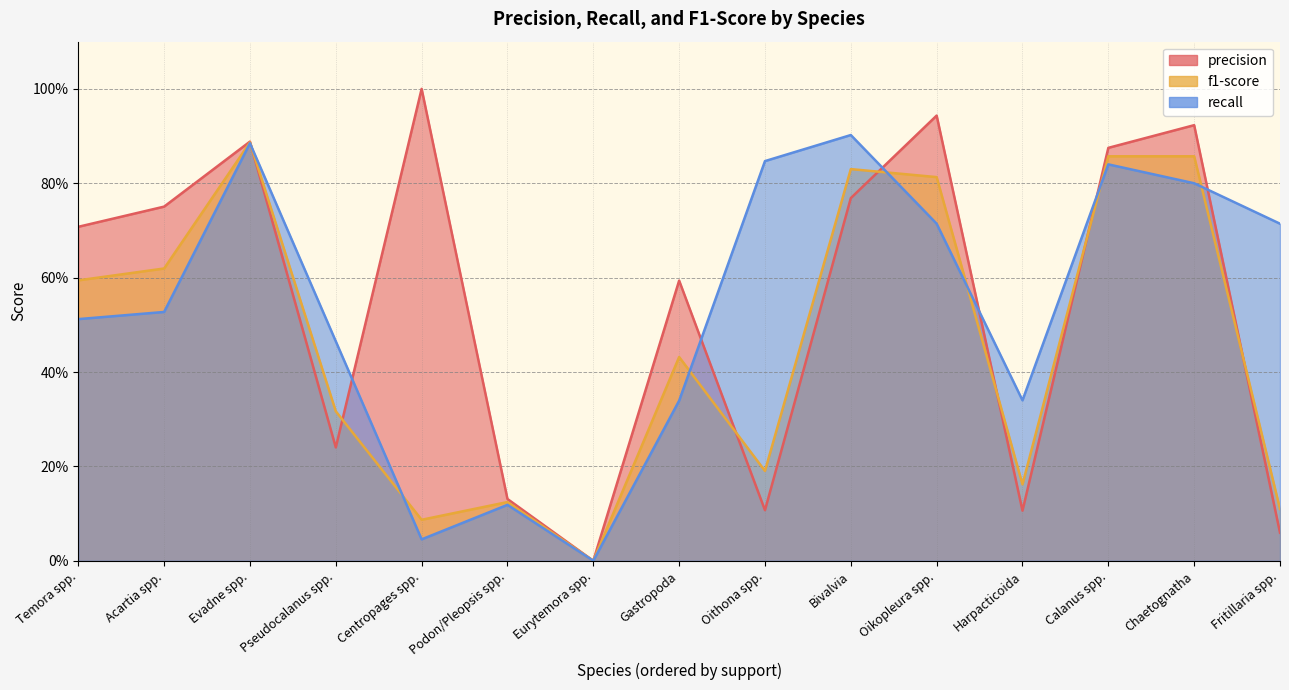

How many series are shown in this chart?

3